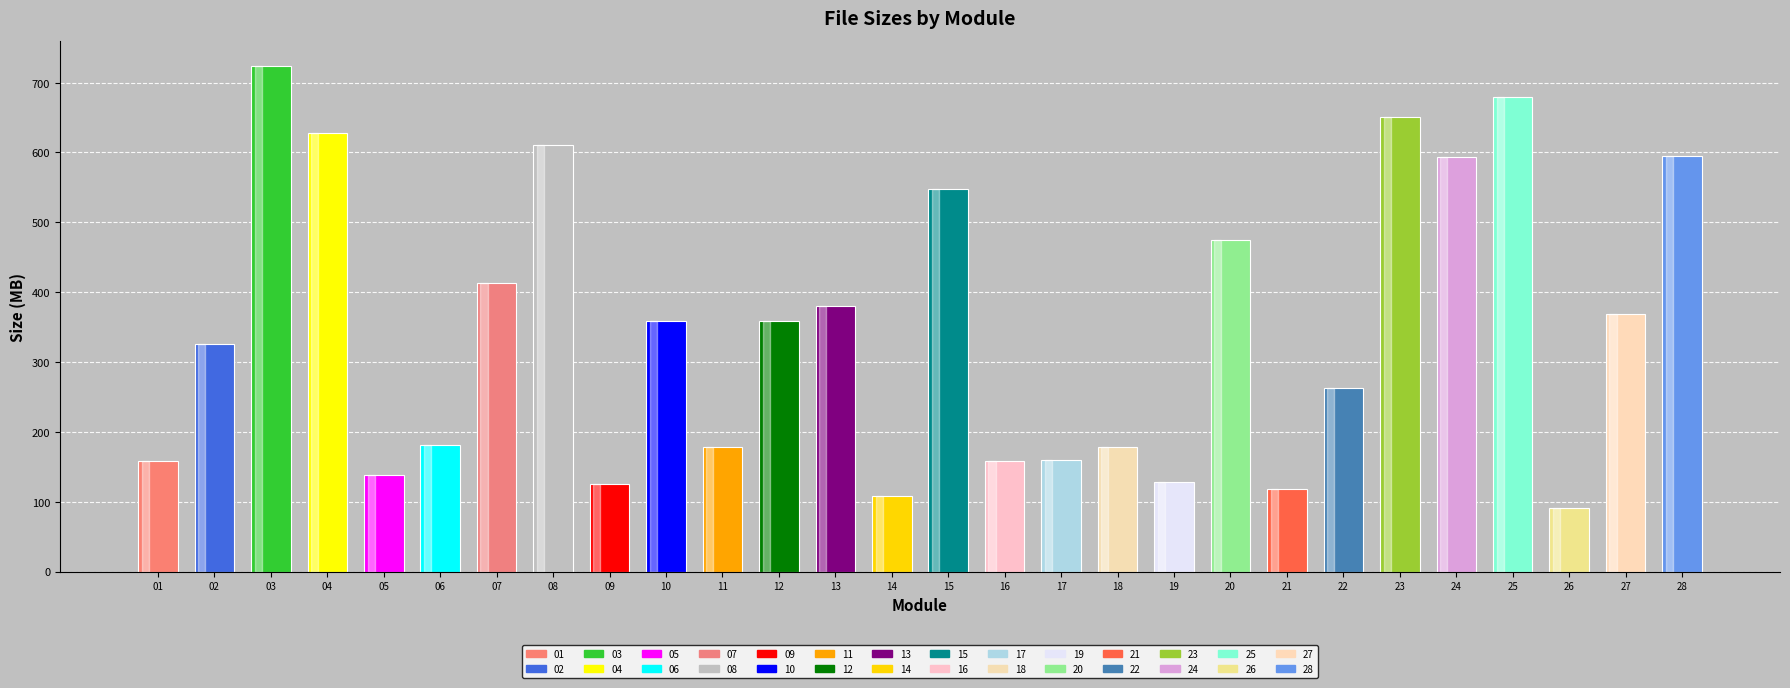

What is the change in value from 06 to 13?

+198.1